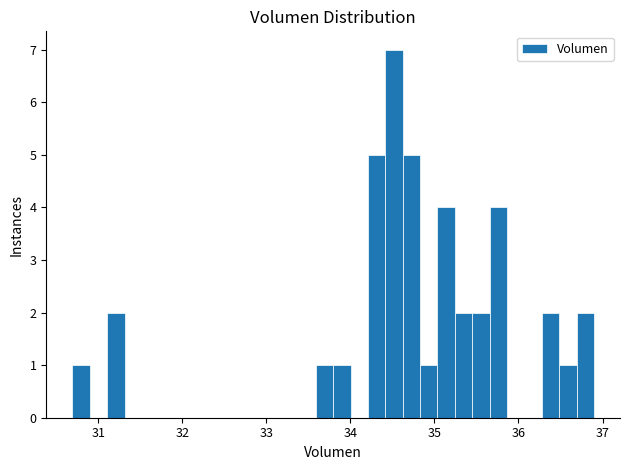

Around what value on the x-axis is the tallest bar? Give the approximate position of its centre, as read against the axis.

34.5